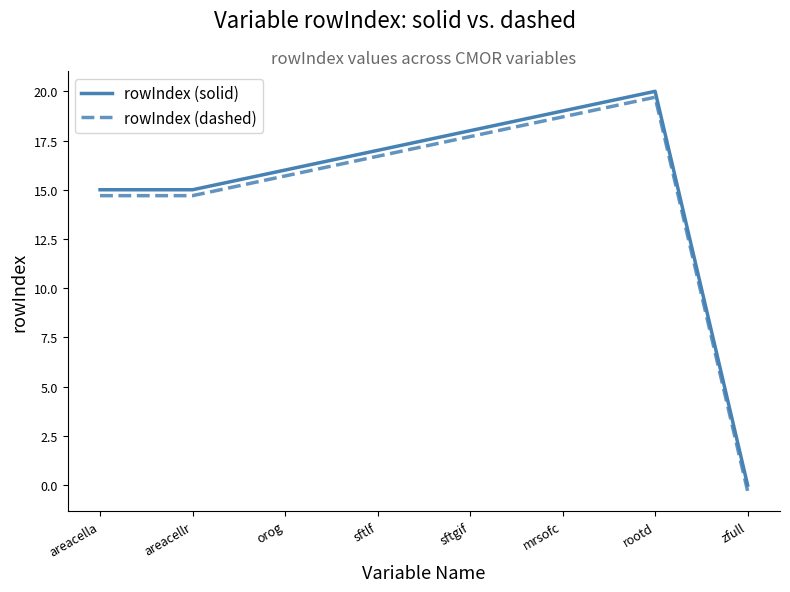

How many categories are shown in the chart?

8